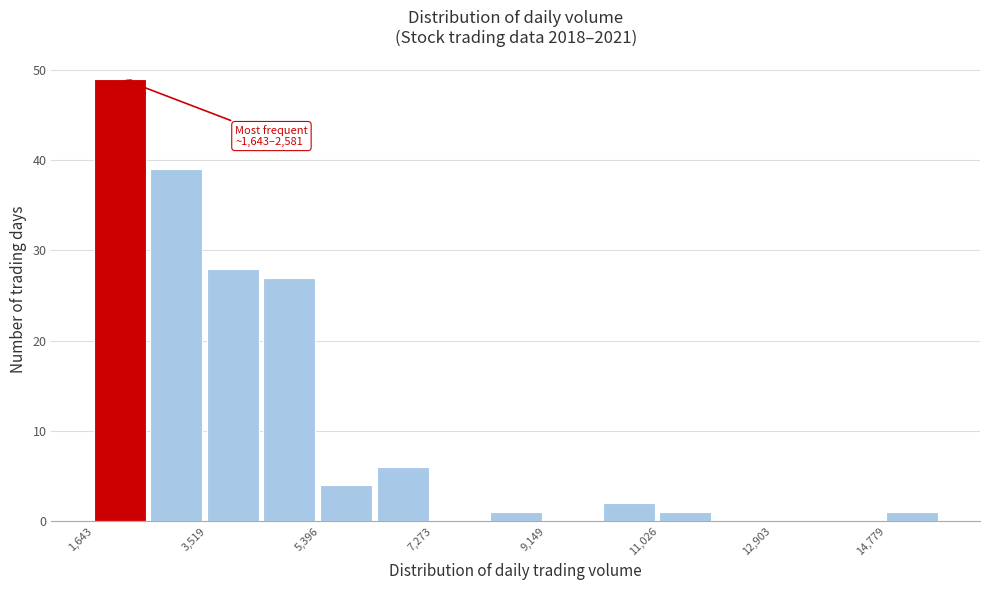

Which range on the x-axis has the tallest bar?

1600 to 2600